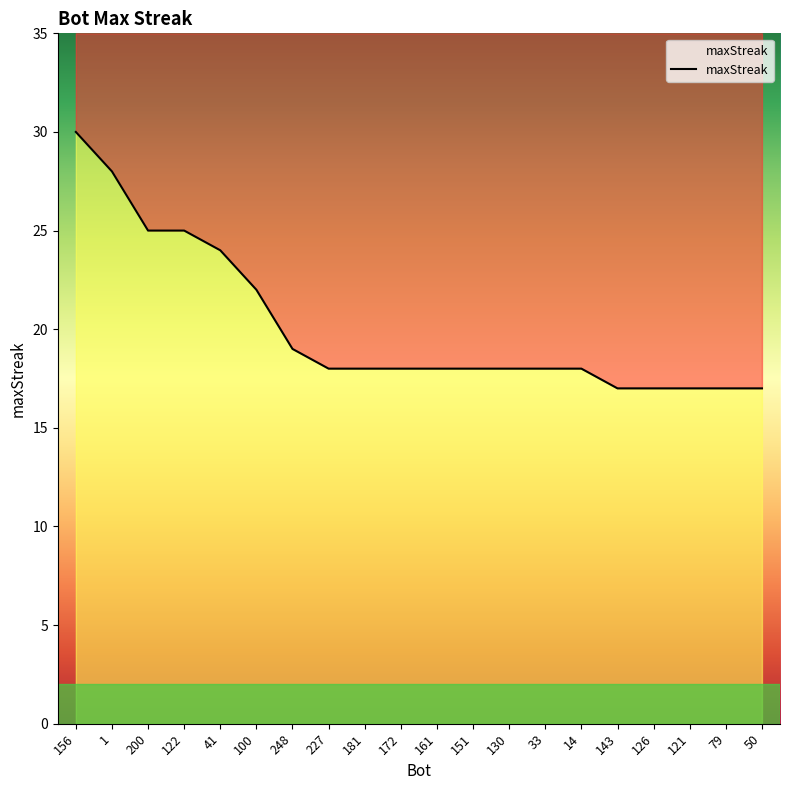

Reading left to right, list all the values displayed in this chart.

156=30	1=28	200=25	122=25	41=24	100=22	248=19	227=18	181=18	172=18	161=18	151=18	130=18	33=18	14=18	143=17	126=17	121=17	79=17	50=17